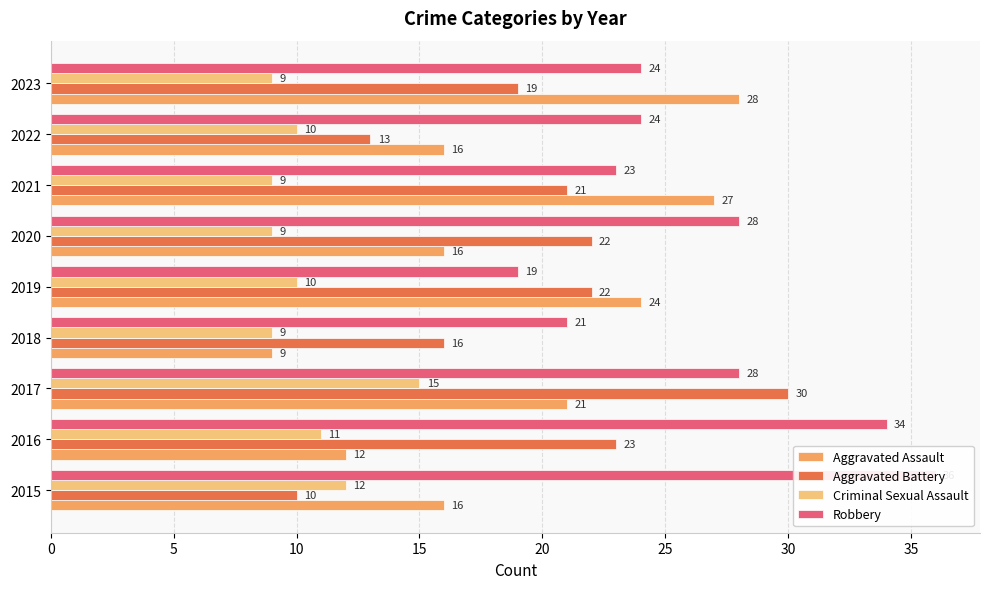

How many bars are there in each group?

4